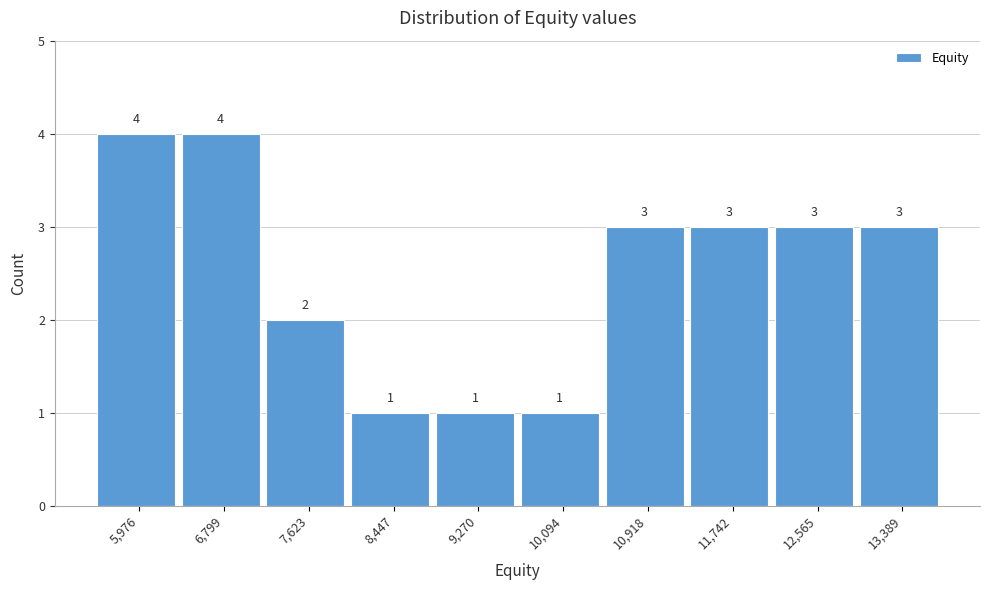

Reading left to right, extract all data points from this chart.

5,976=4	6,799=4	7,623=2	8,447=1	9,270=1	10,094=1	10,918=3	11,742=3	12,565=3	13,389=3